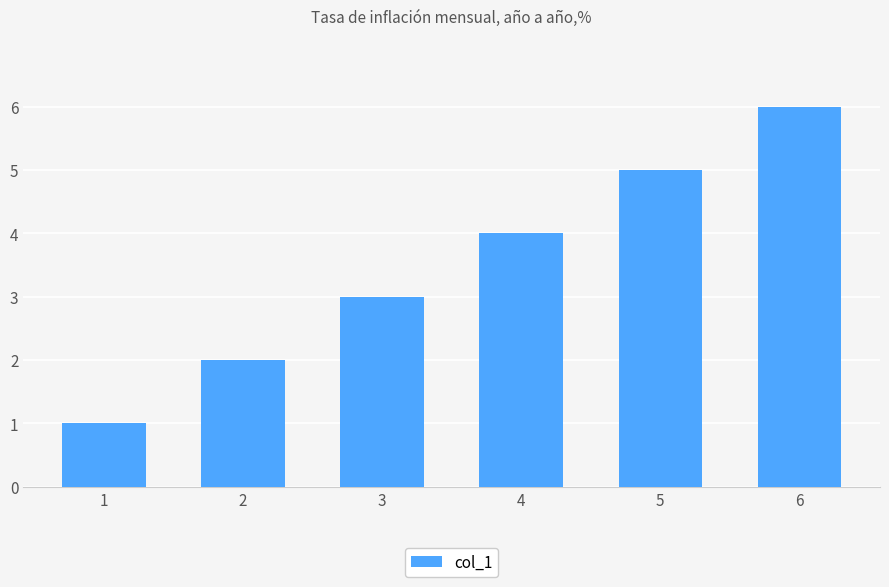

What is the change in value from 1 to 6?

+5